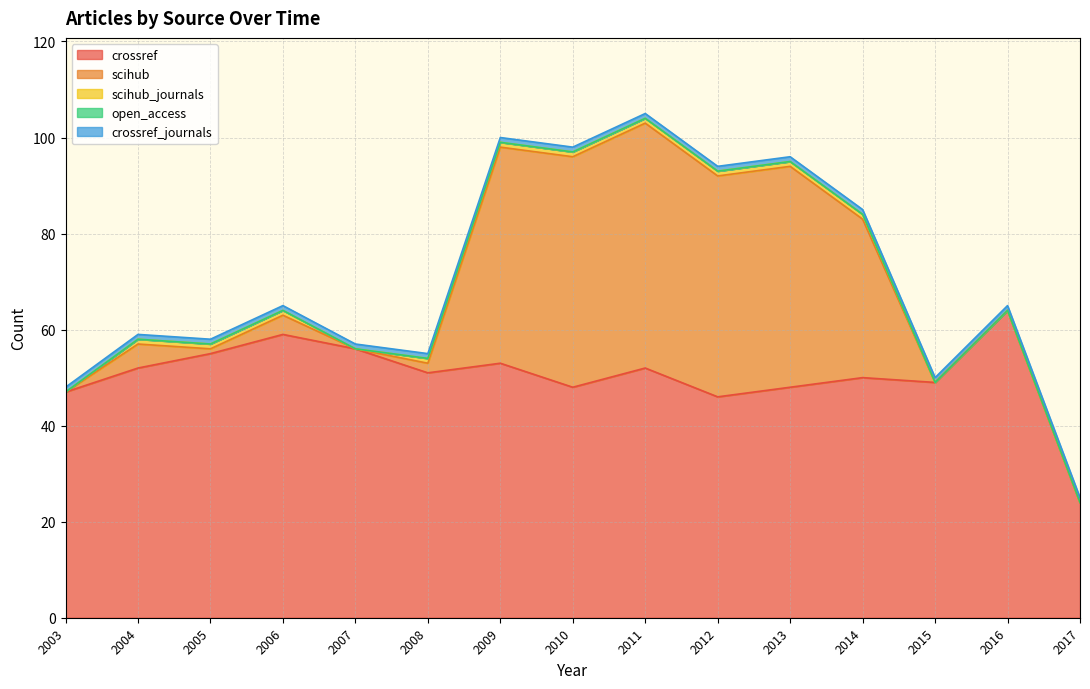

True or false: scihub has more than 0 points higher than both neighbors.

True